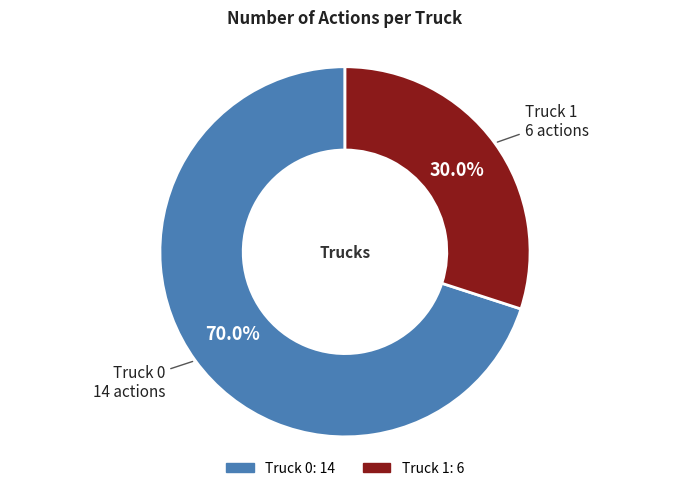

Count the number of slices in the pie.

2